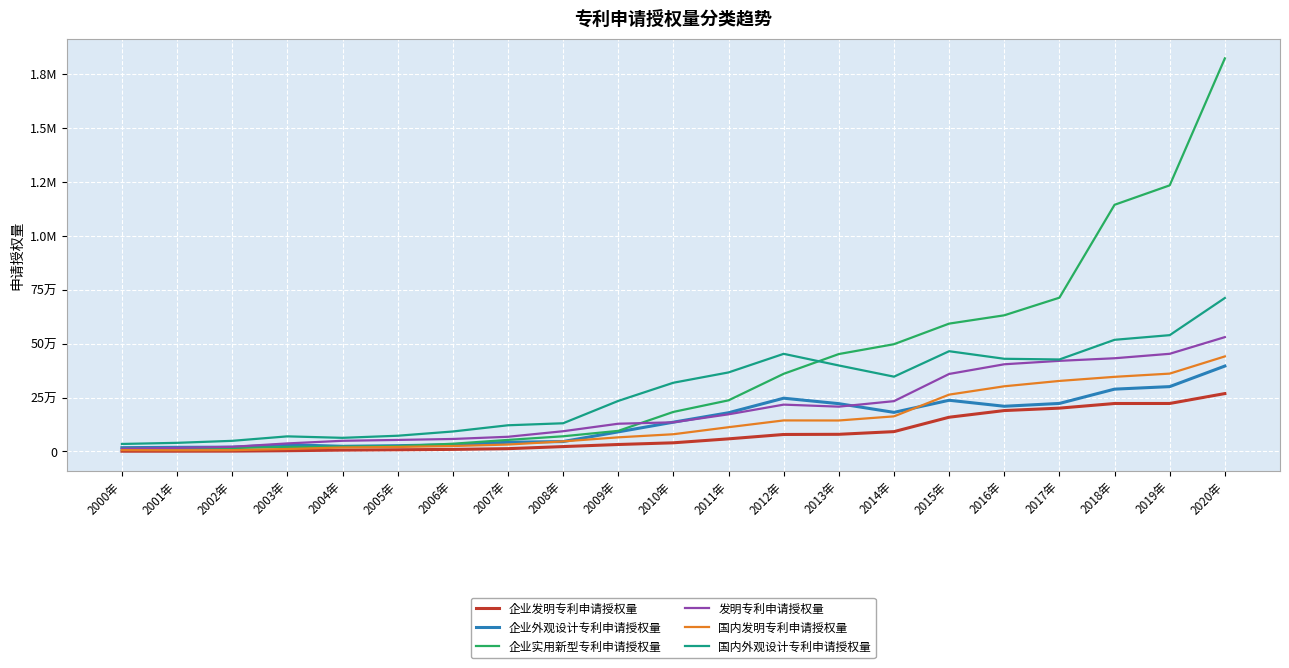

Does the chart have visible grid lines?

Yes